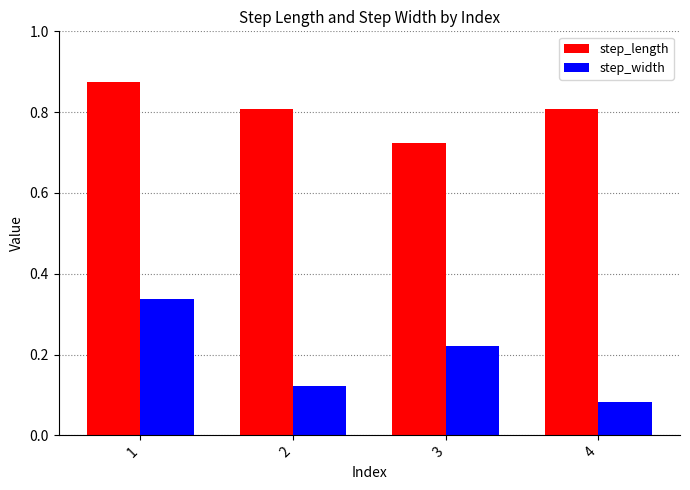

What is the sum of all step_length values?

3.2